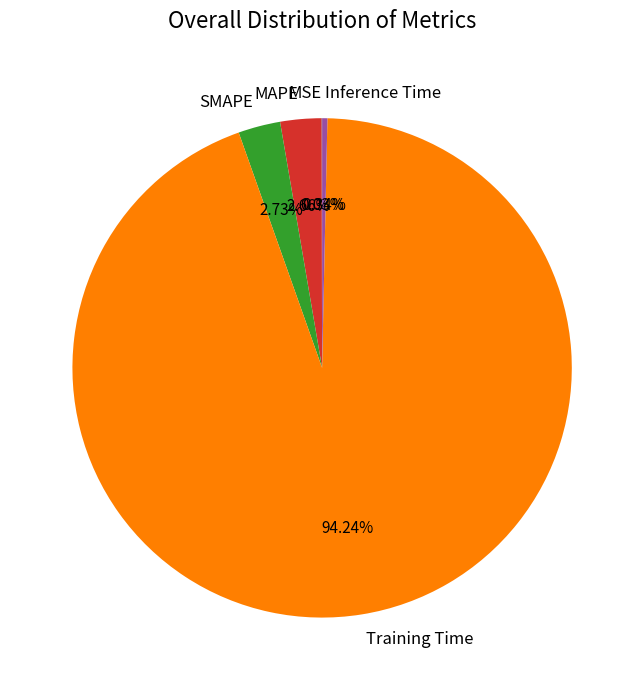

To the nearest percent, what is the difference between the largest and smallest slice percentages?

94%